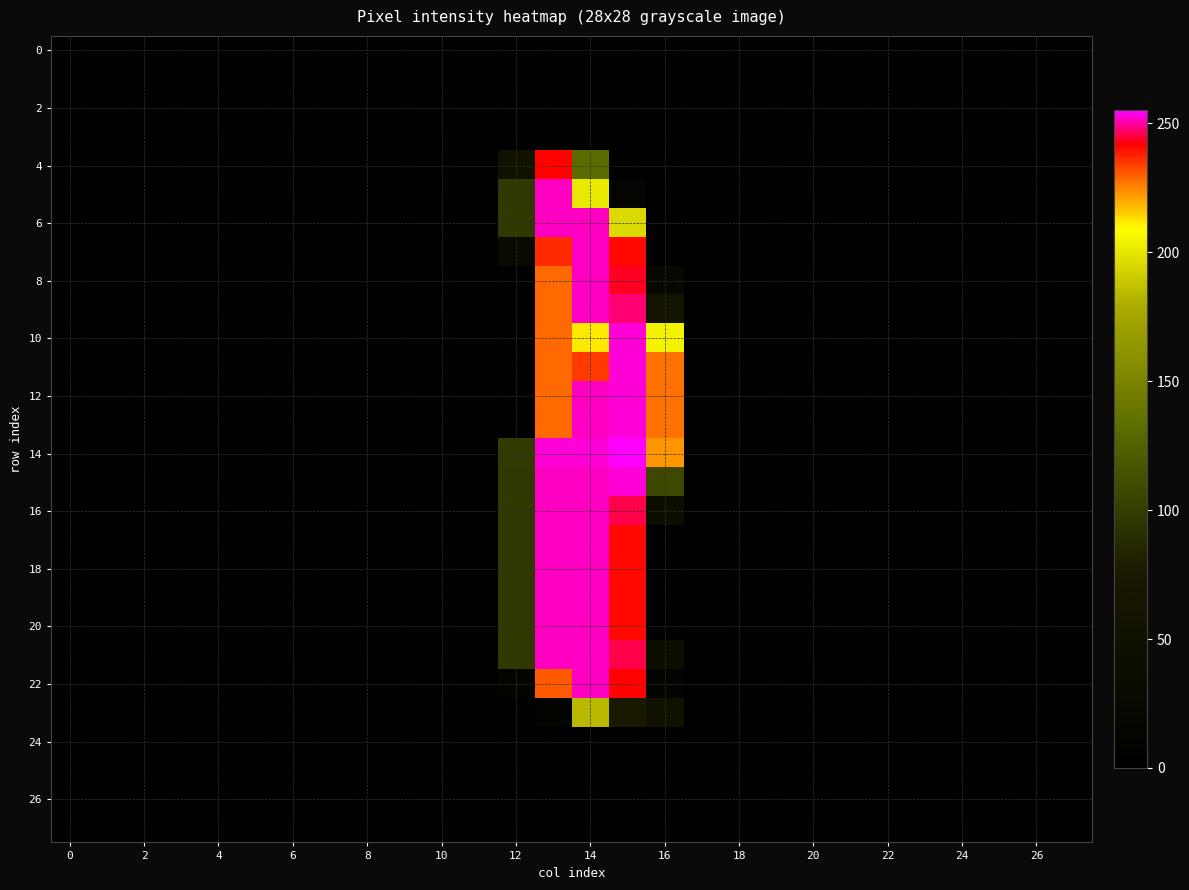

How many data points does each series have?

28